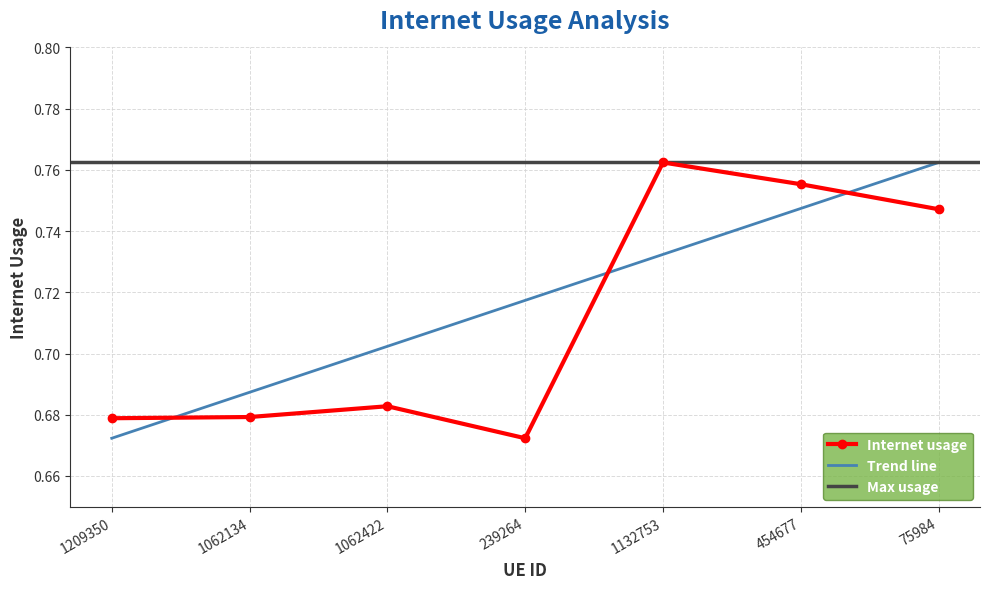

Where is the first local minimum?

239264